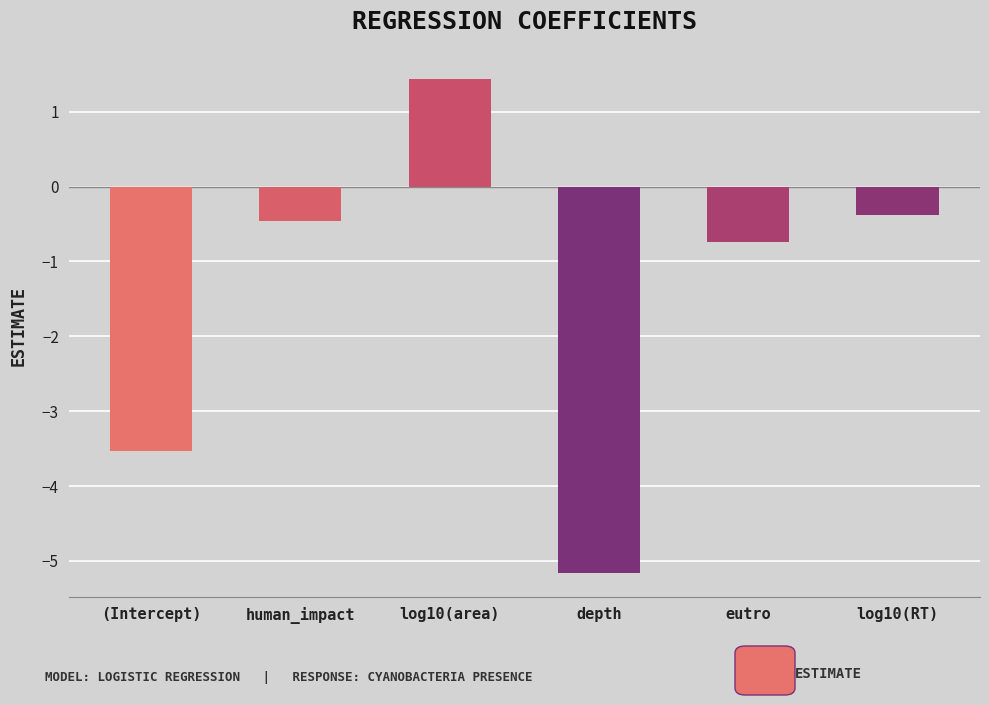

What is the sum of the values at eutro and (Intercept)?

-4.3